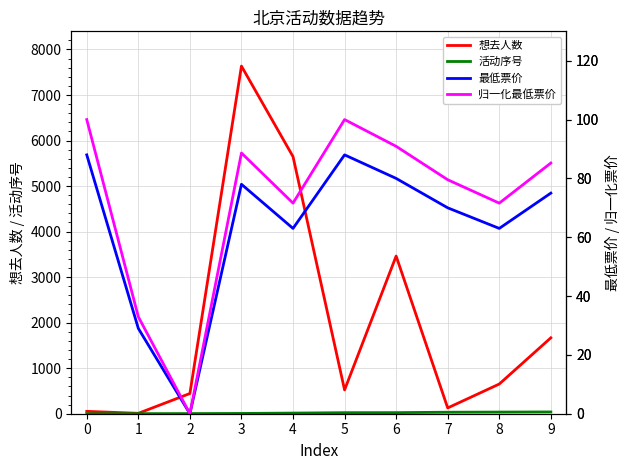

What value does the 最低票价 series have at 0?

88.0